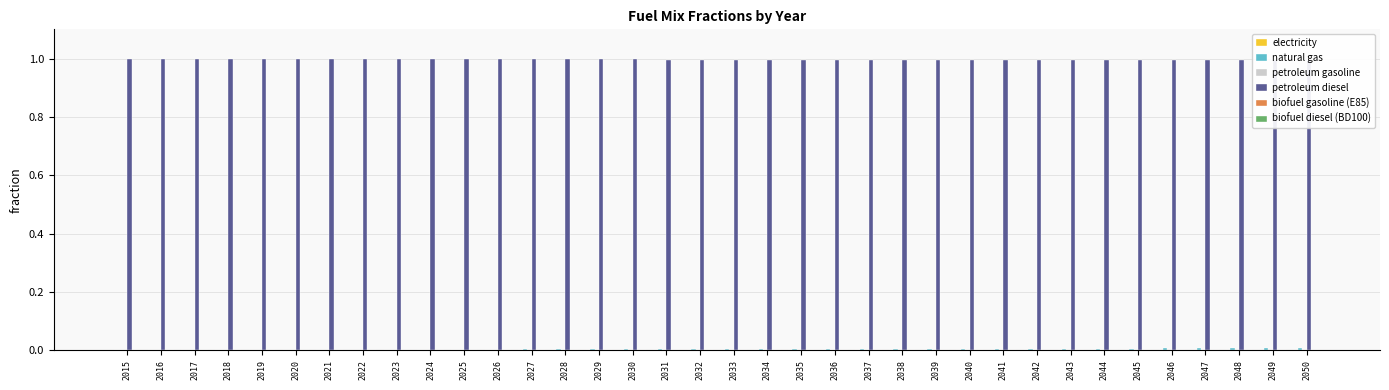

Which series has the largest total across all categories?

petroleum diesel